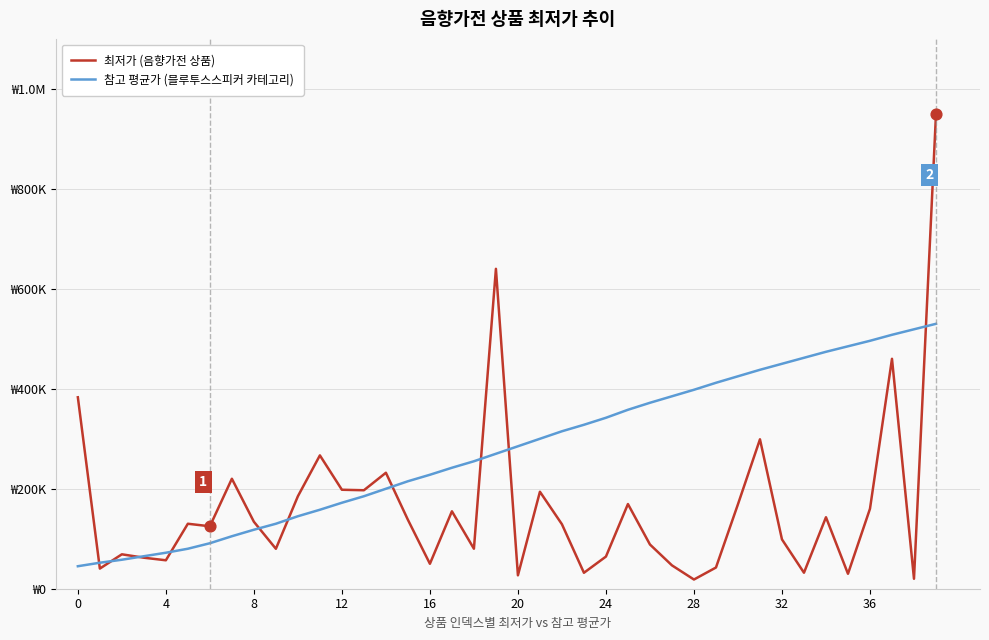

What are all the series names shown in the legend?

최저가 (음향가전 상품), 참고 평균가 (블루투스스피커 카테고리)